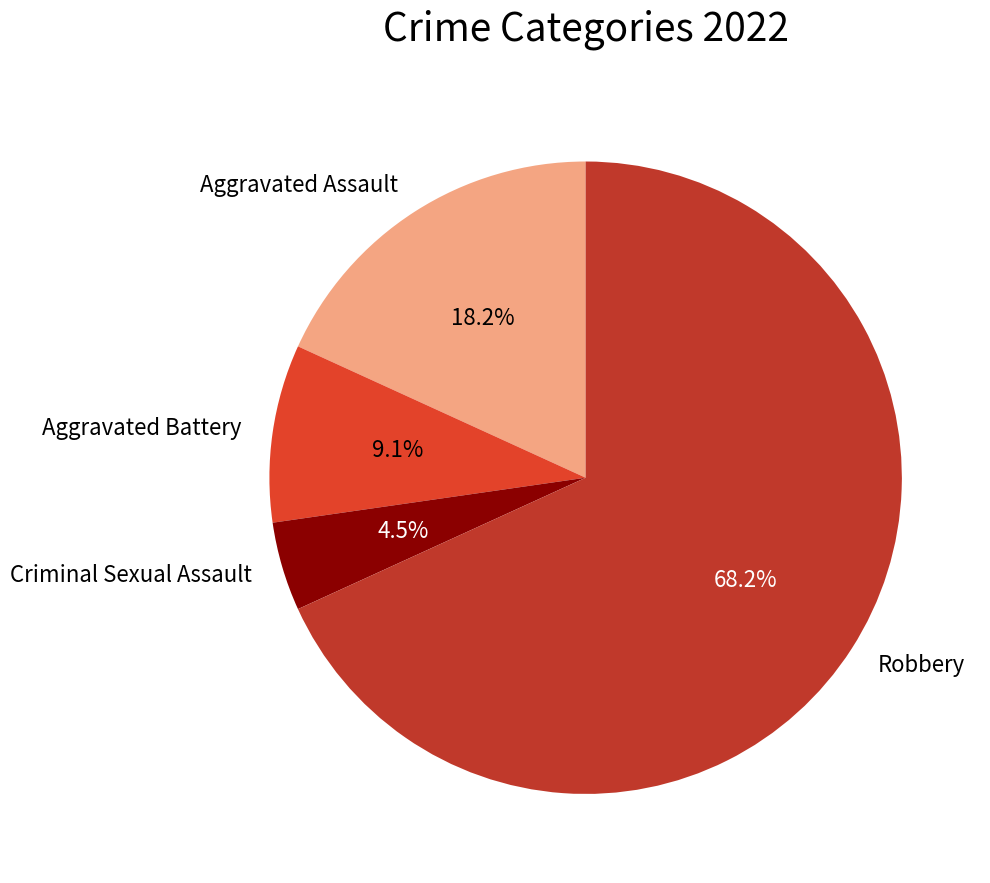

How much of the chart is everything except Criminal Sexual Assault?

95.5%